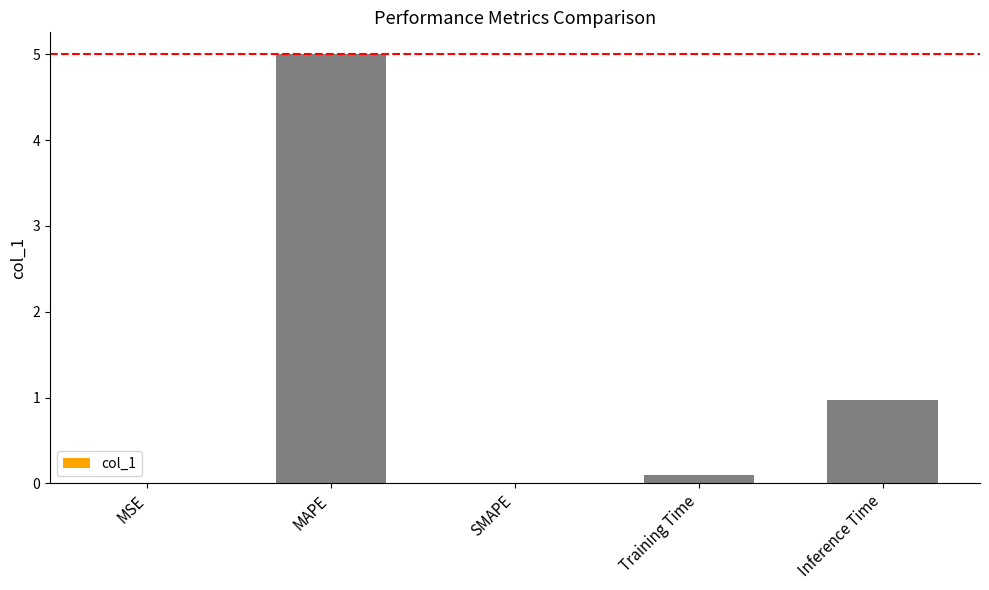

Which category has the highest value across all series?

MAPE